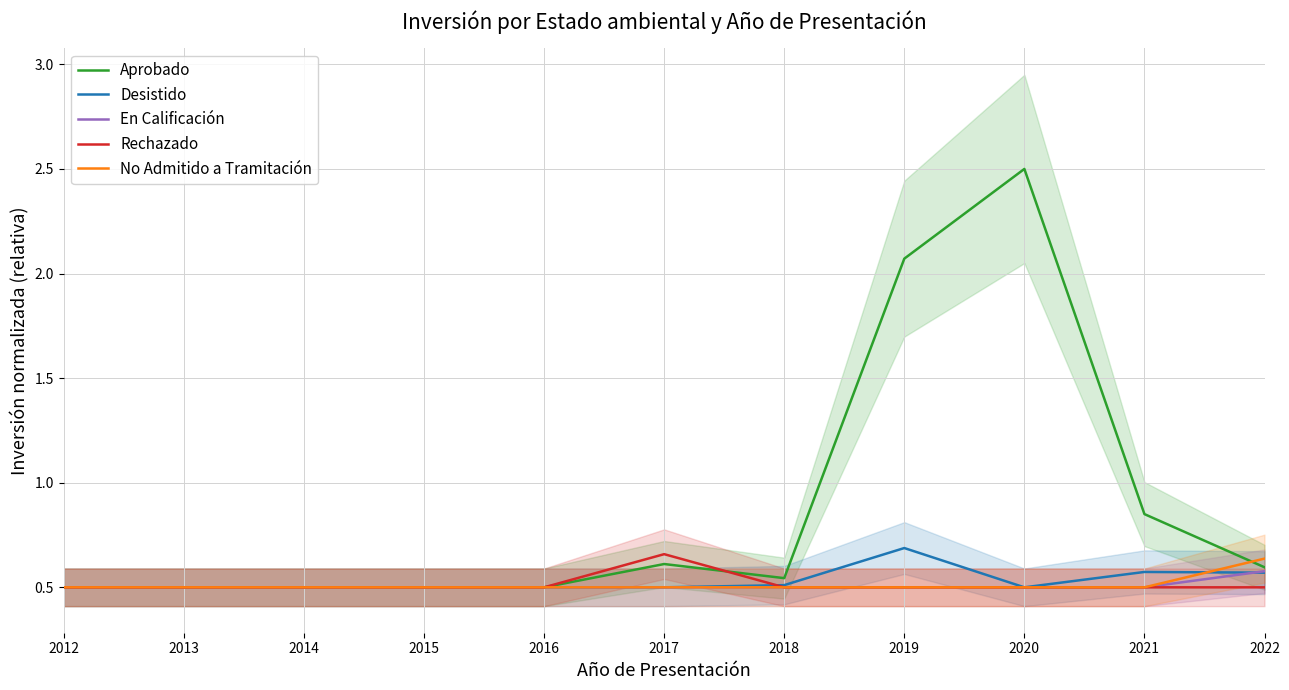

The Aprobado series shows 1.5 at 2020. True or false?

False